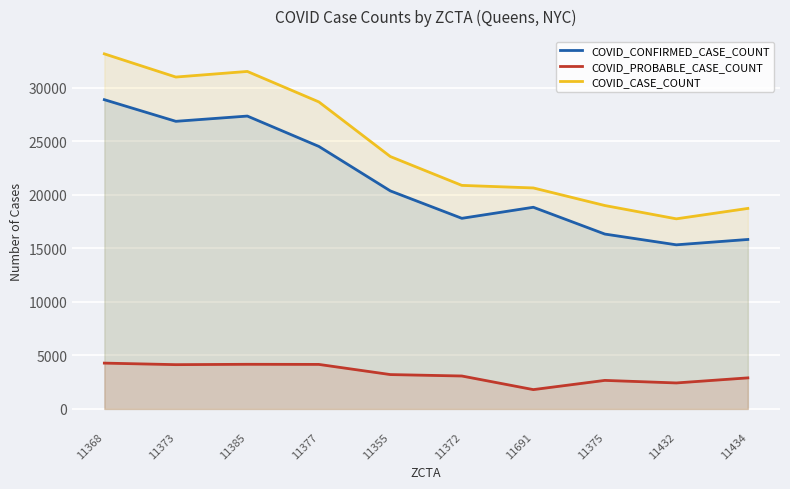

Where is the first local maximum for COVID_CASE_COUNT?

11385